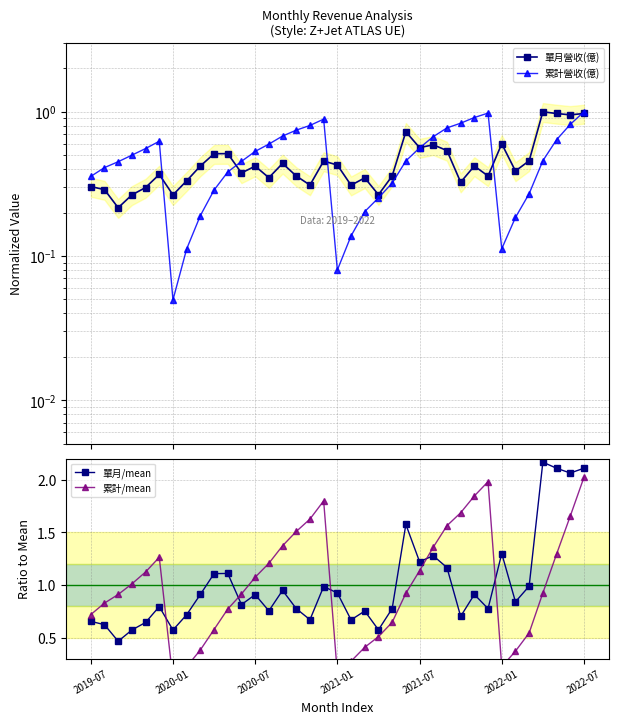

The value of 單月/mean at 2020-07 is 0.9. True or false?

True